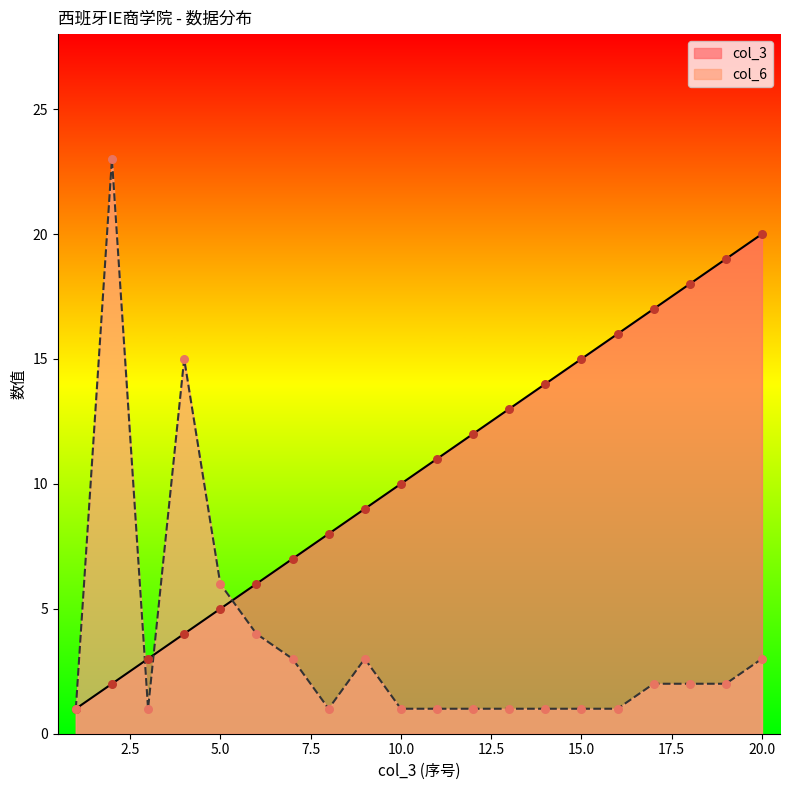

What is the total value across all series at 10.0?

11